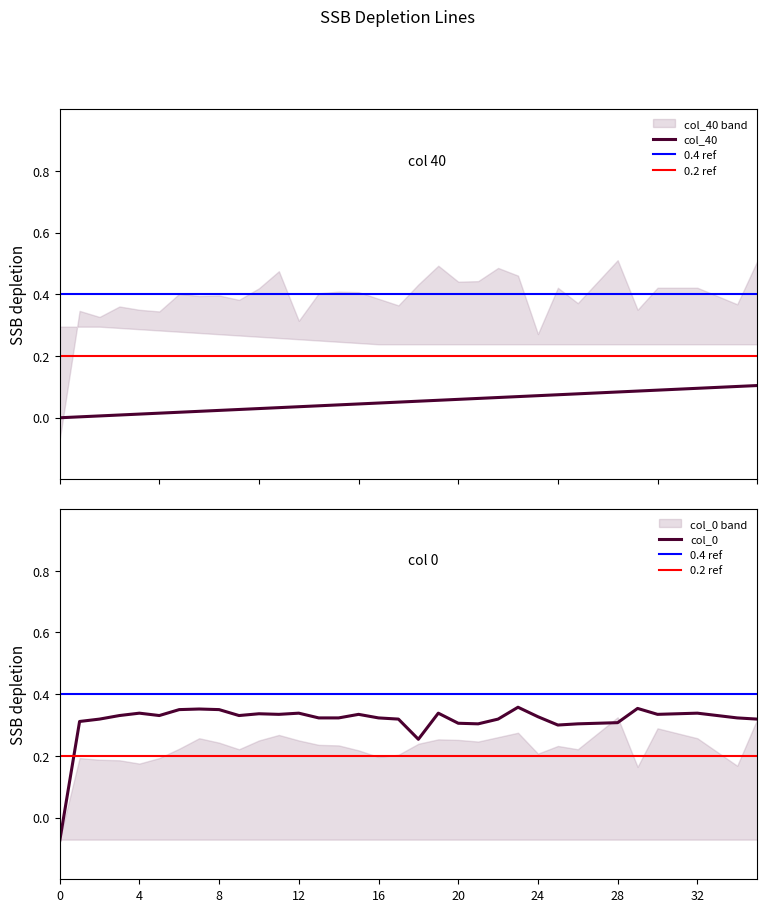

What is the total value across all series at 12?

1.1